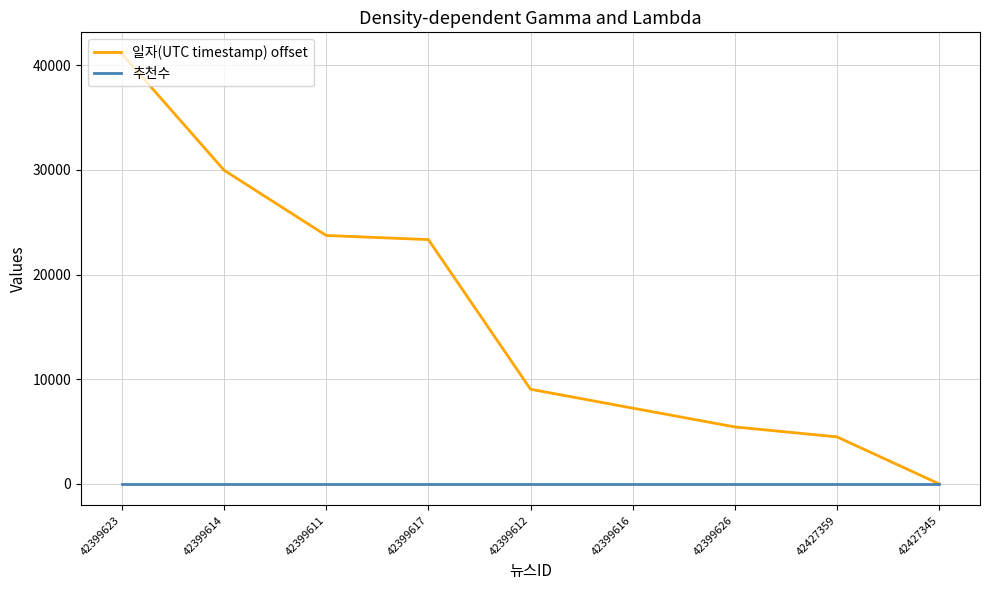

True or false: 일자(UTC timestamp) offset has a value of 23344 at 42399617.

True